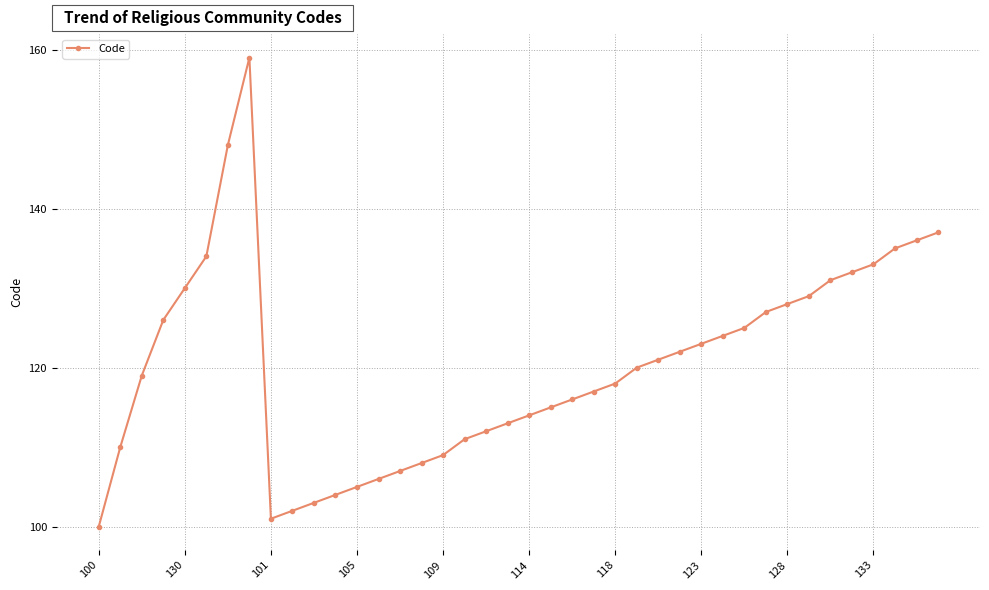

What is the maximum value shown in the chart?

159